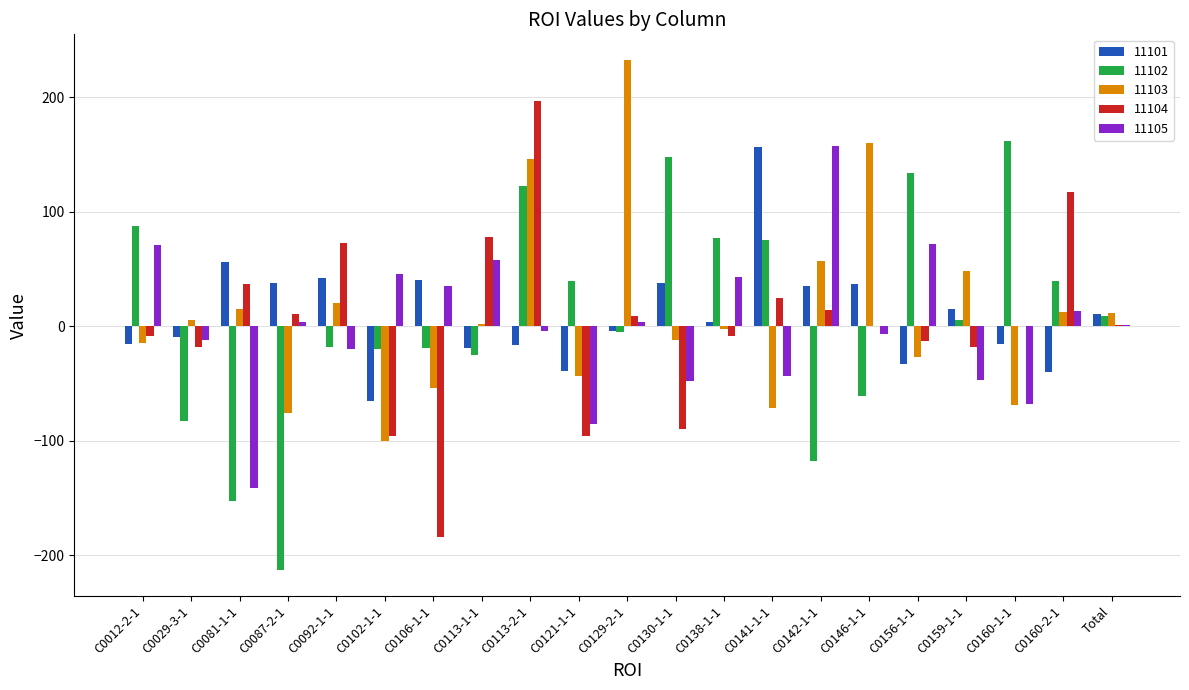

At which category is the sum across all series the highest?

C0113-2-1